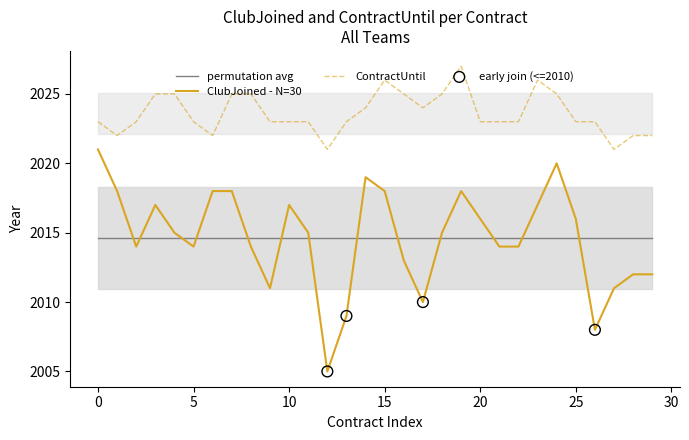

Which series reaches the maximum Y coordinate?

ContractUntil